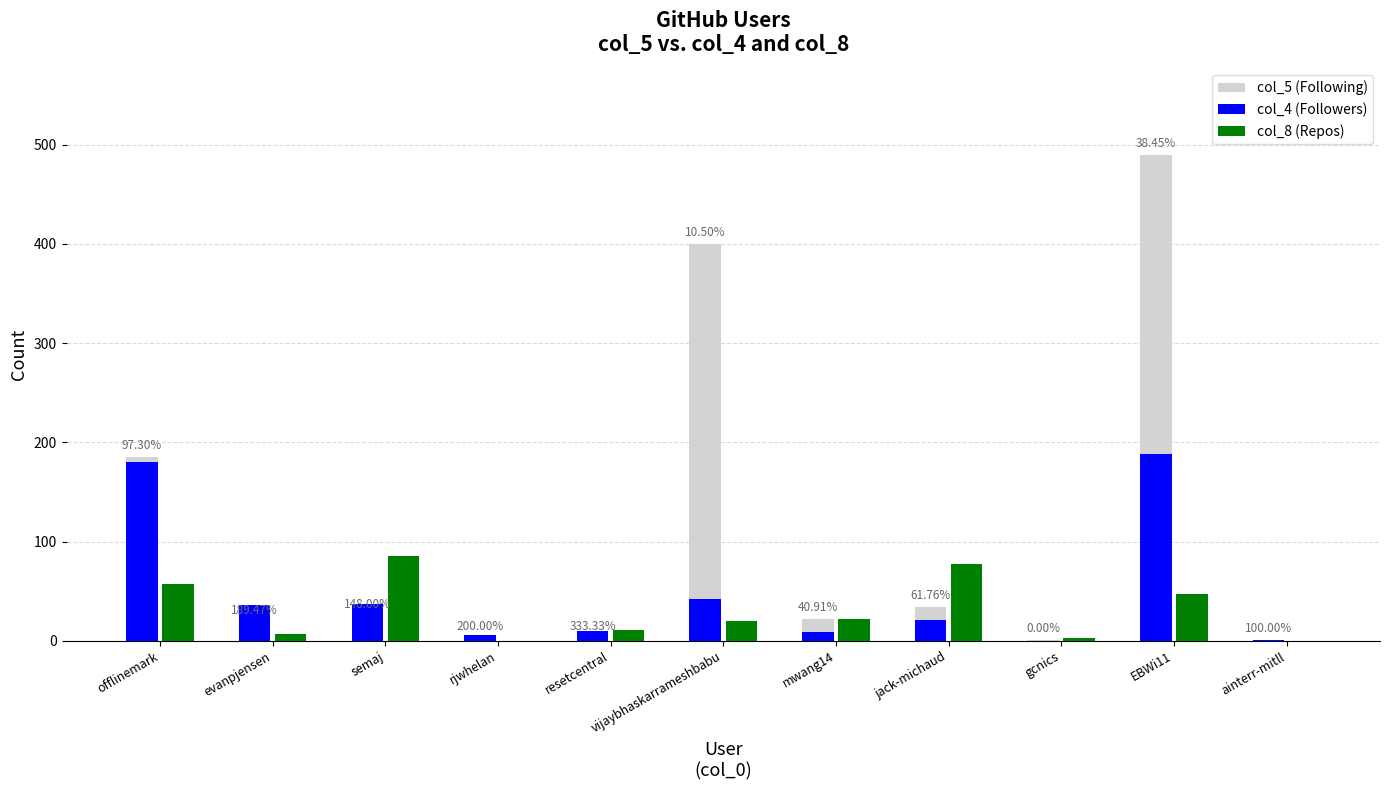

Is the value of col_8 (Repos) at jack-michaud greater than the value of col_5 (Following) at gcnics?

Yes